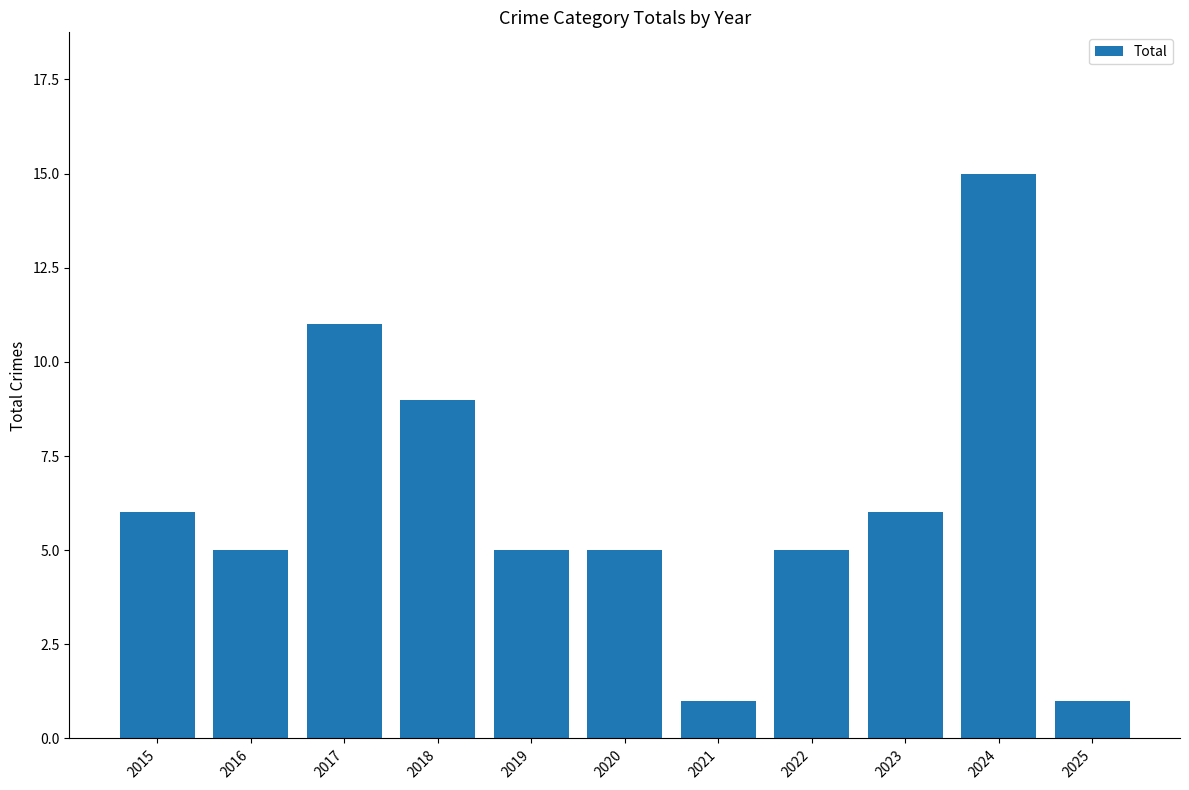

What is the average value?

6